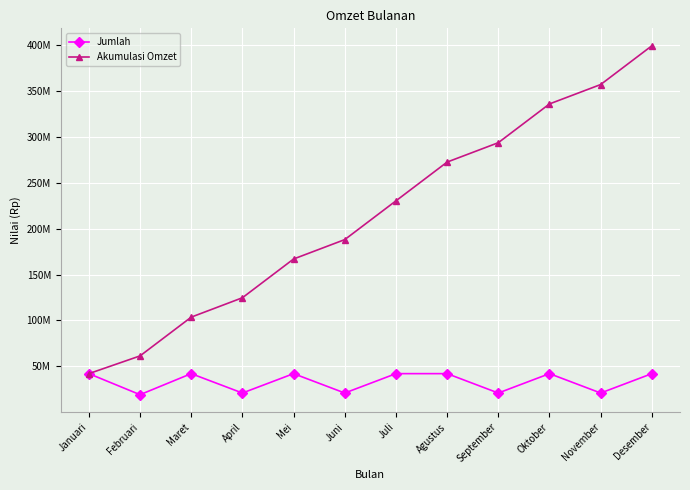

Which series has the widest spread of values?

Akumulasi Omzet